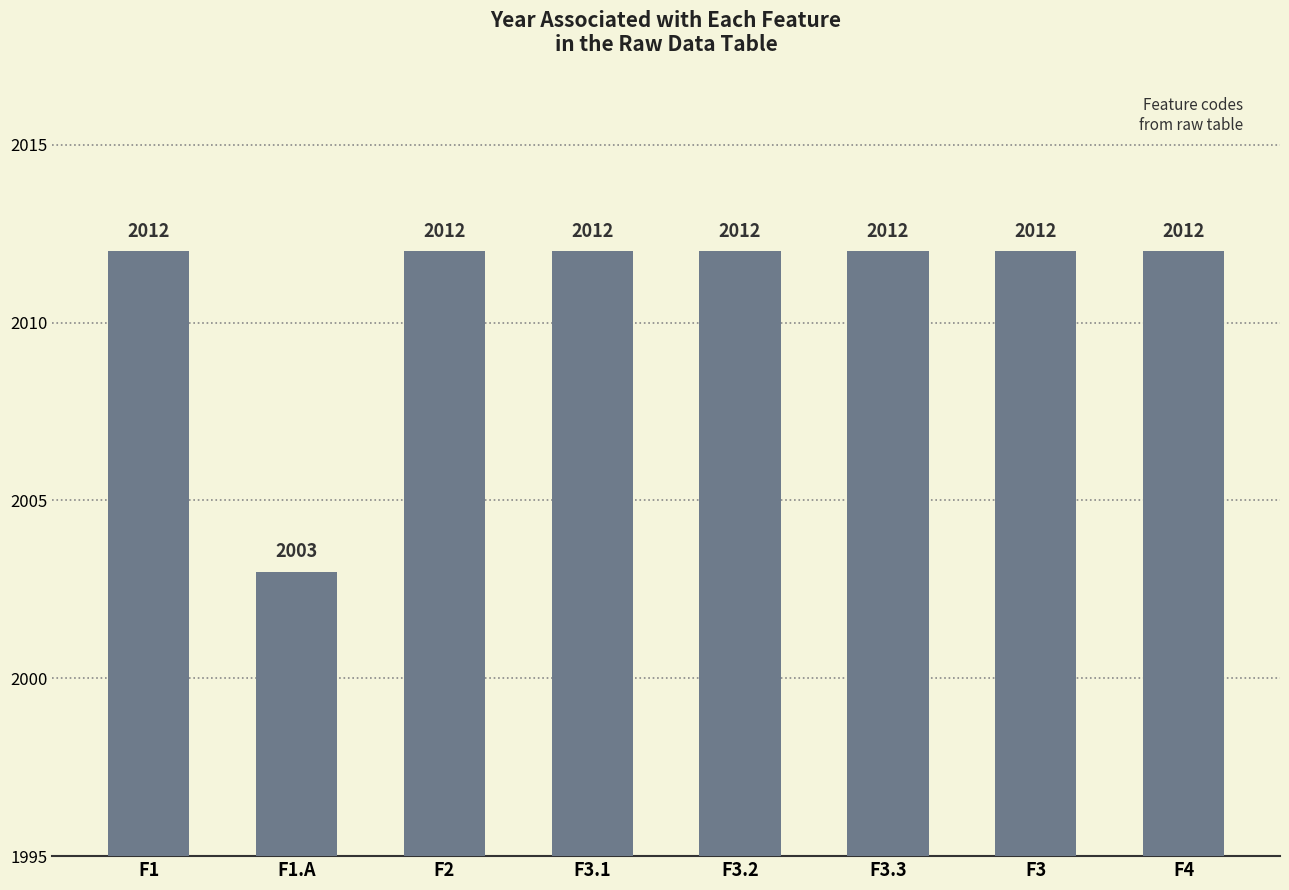

What is the greatest value displayed?

2012